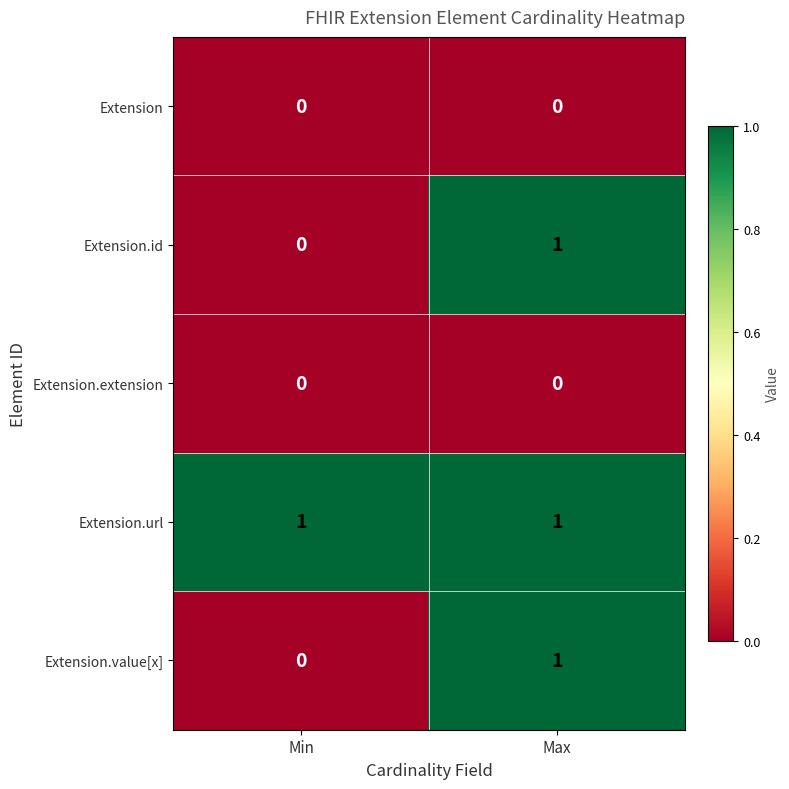

At which category is the sum across all series the highest?

Max